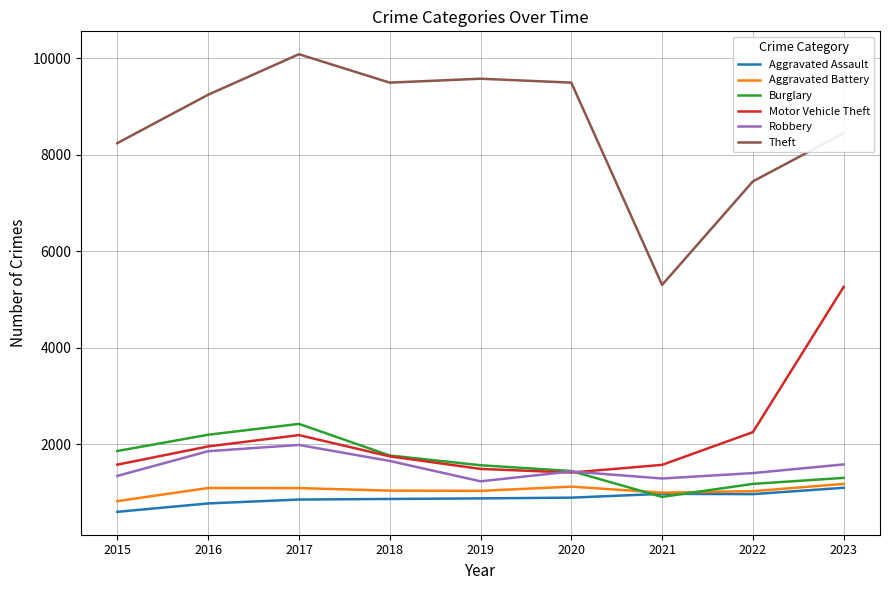

Between 2015 and 2020, which series saw the biggest shift?

Theft